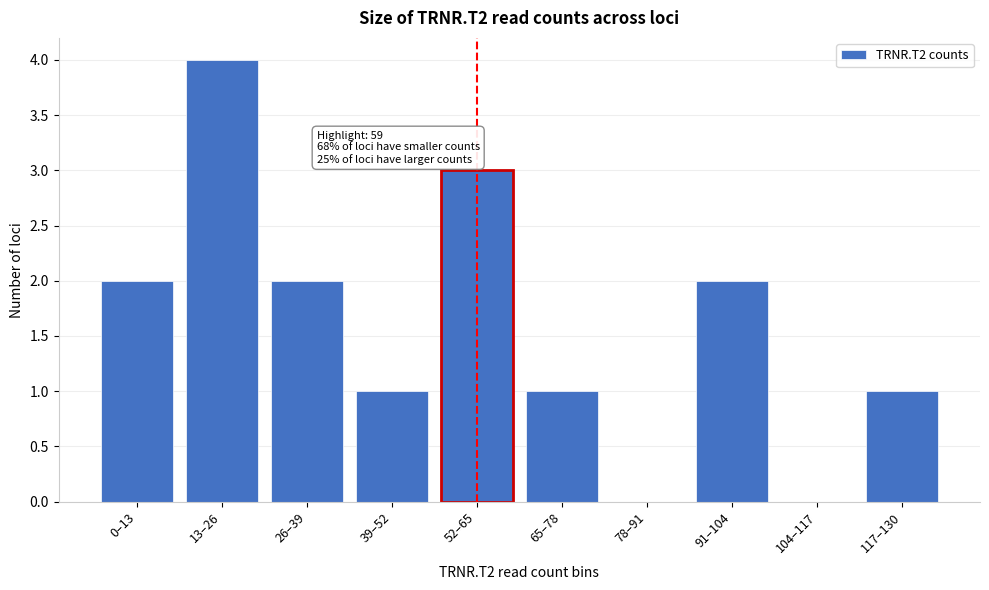

Reading left to right, extract all data points from this chart.

0–13=2	13–26=4	26–39=2	39–52=1	52–65=3	65–78=1	78–91=0	91–104=2	104–117=0	117–130=1